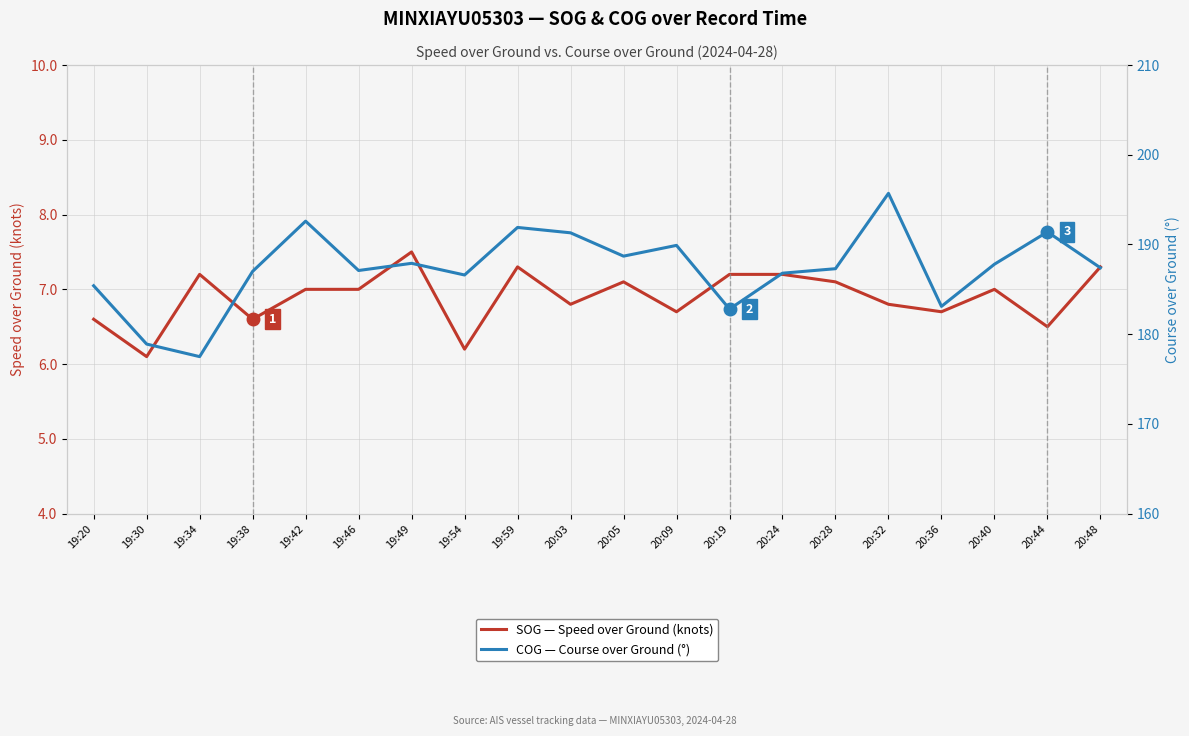

Reading left to right, what are all the values shown in this chart?

SOG — Speed over Ground (knots): 6.6	6.1	7.2	6.6	7.0	7.0	7.5	6.2	7.3	6.8	7.1	6.7	7.2	7.2	7.1	6.8	6.7	7.0	6.5	7.3
COG — Course over Ground (°): 185.4	178.9	177.5	187.0	192.6	187.1	187.9	186.6	191.9	191.3	188.7	189.9	182.8	186.8	187.3	195.7	183.1	187.8	191.4	187.4